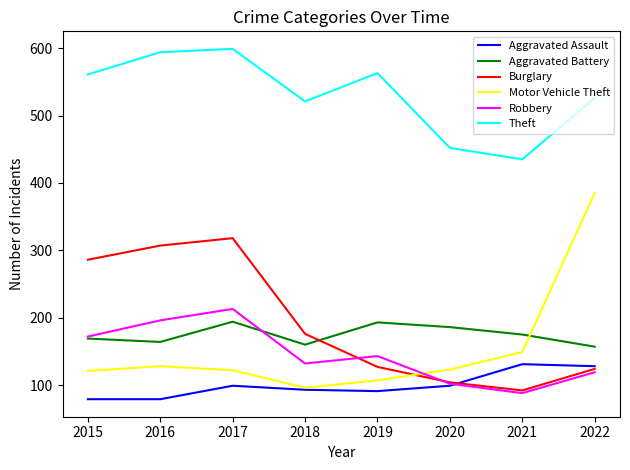

How many intersections are there between Aggravated Battery and Burglary?

1